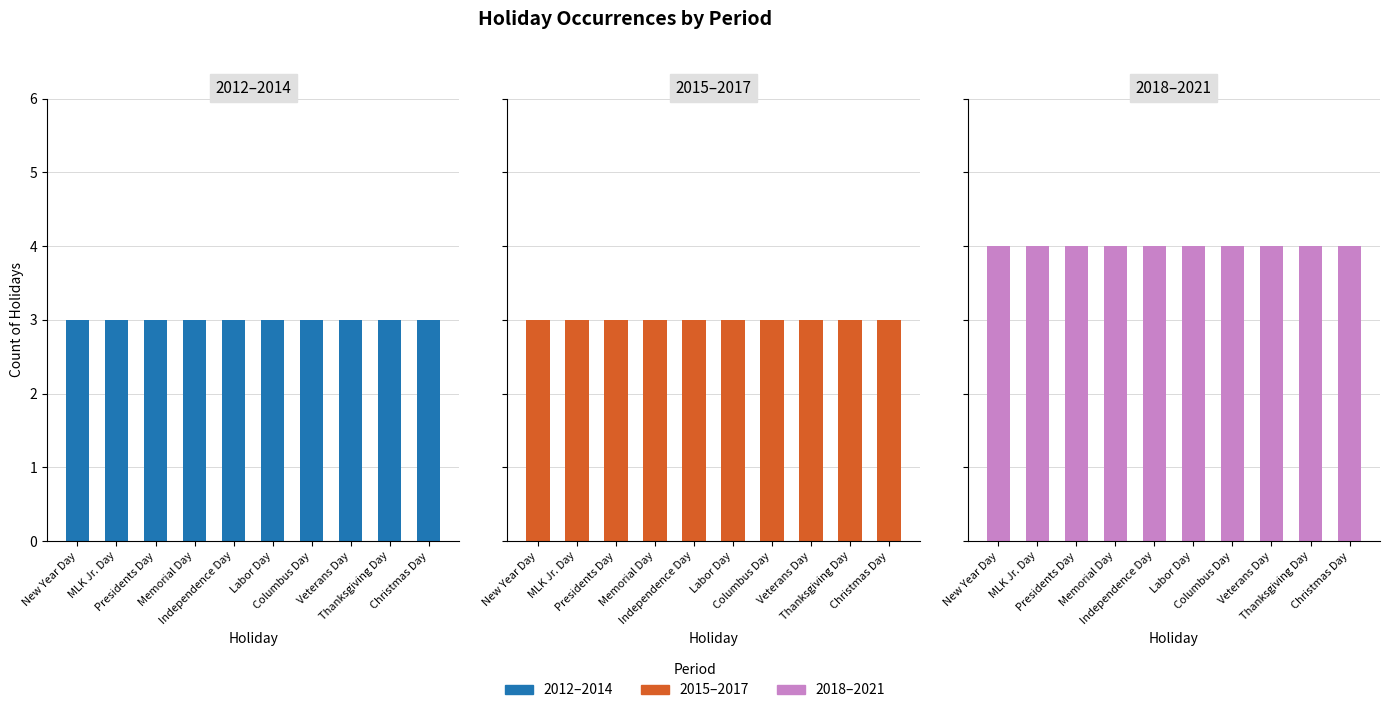

What is the sum of all 2015–2017 values?

30